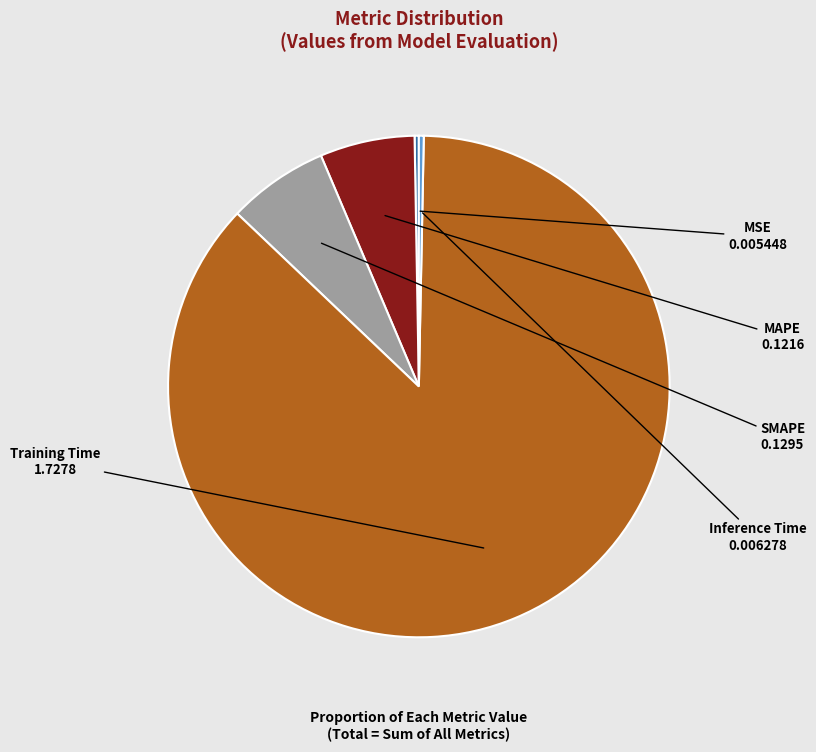

Does Training Time account for over 50% of the chart?

Yes